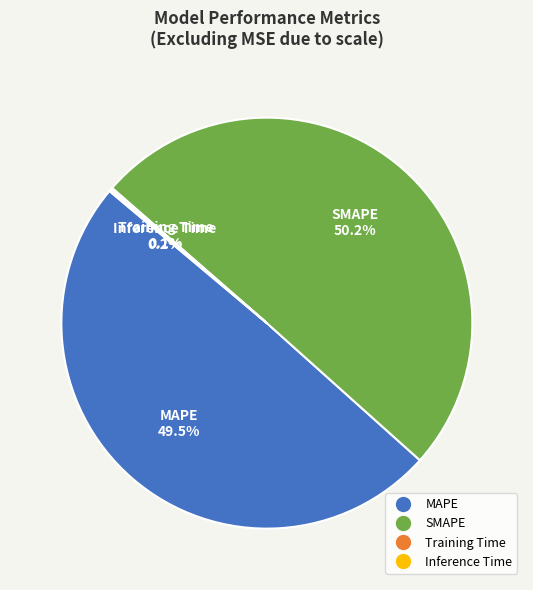

Is the sum of SMAPE and MAPE greater than half?

Yes